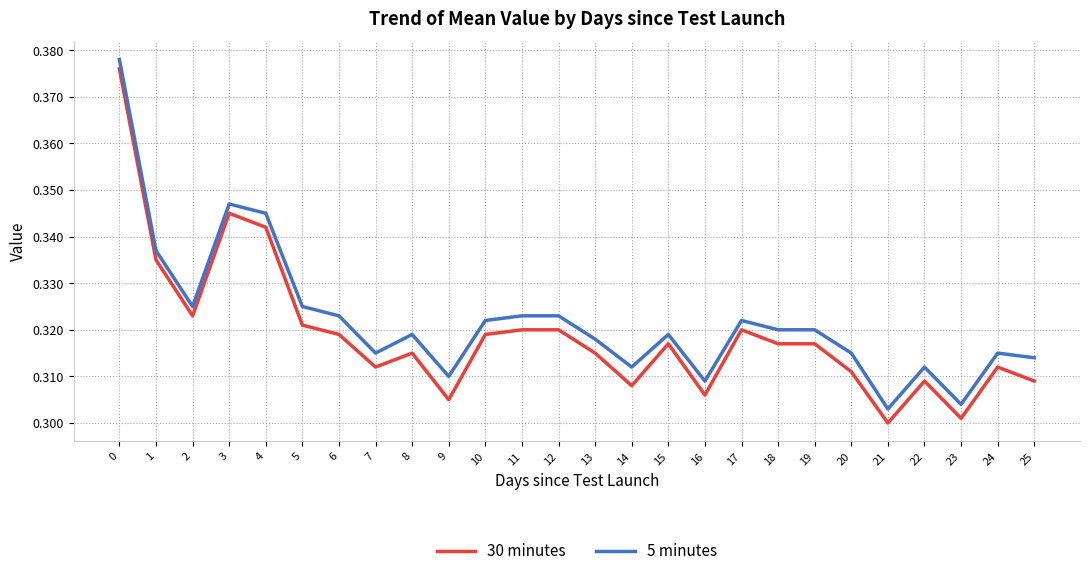

True or false: 30 minutes and 5 minutes intersect in this chart.

False